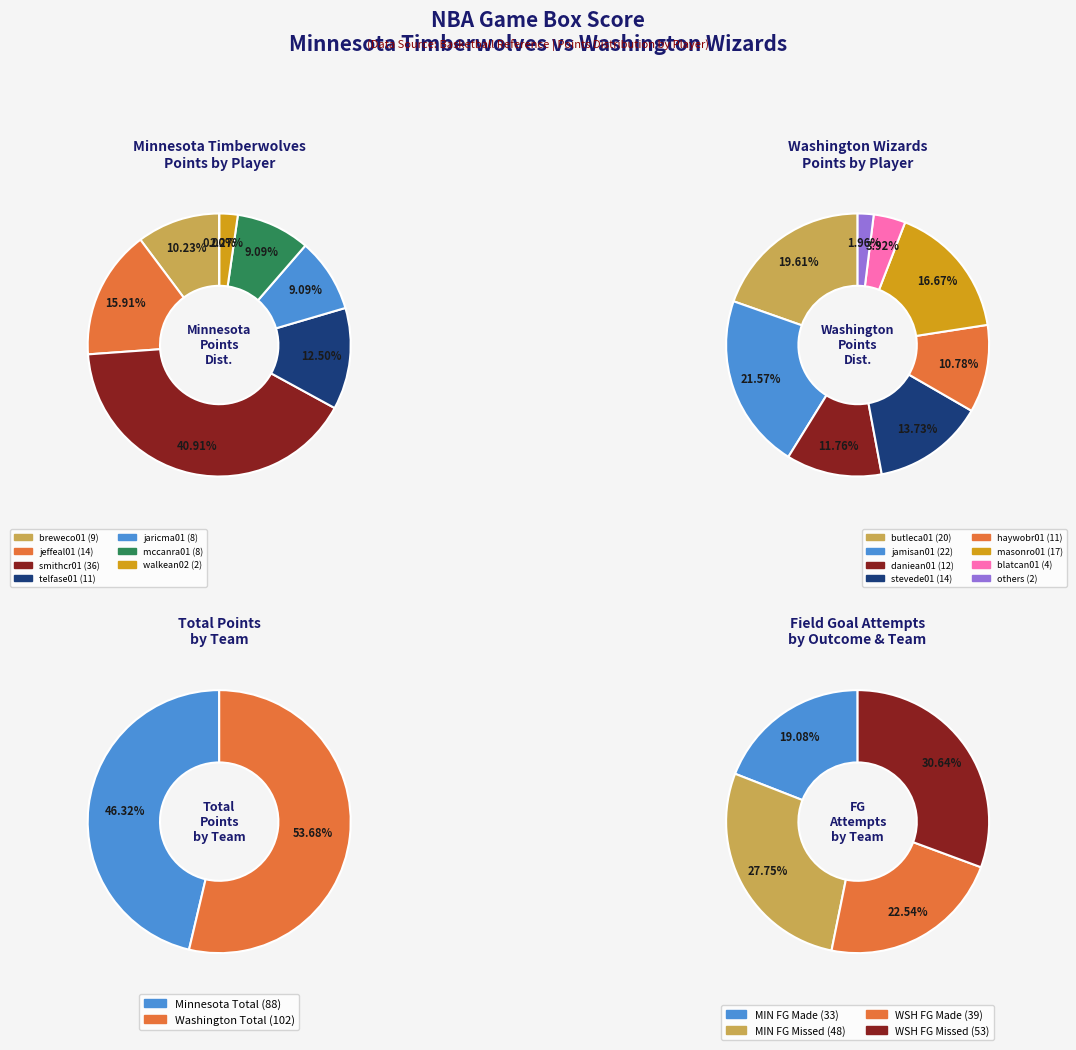

Approximately how many times larger is the value at 1 compared to totals_values?

1.2